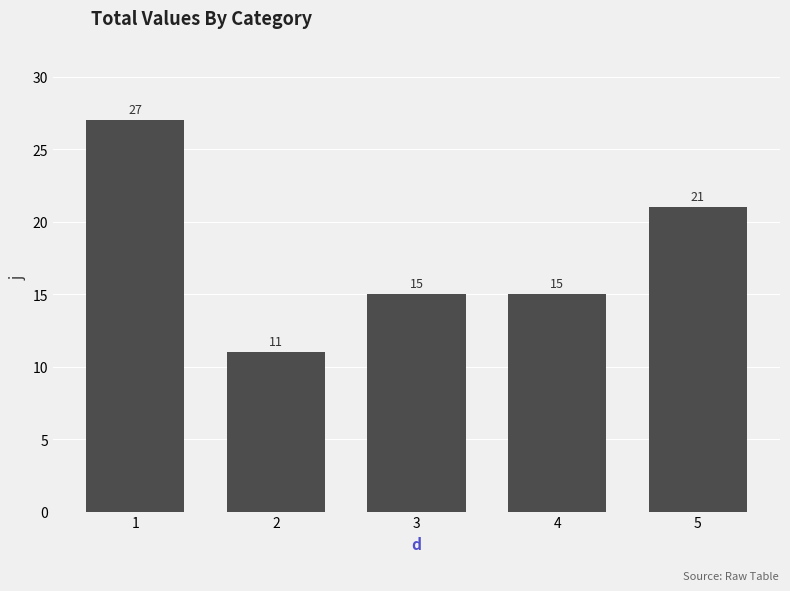

Are the bars horizontal?

No